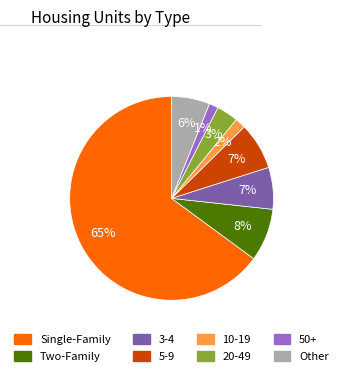

To the nearest percent, what is the average slice percentage?

12%